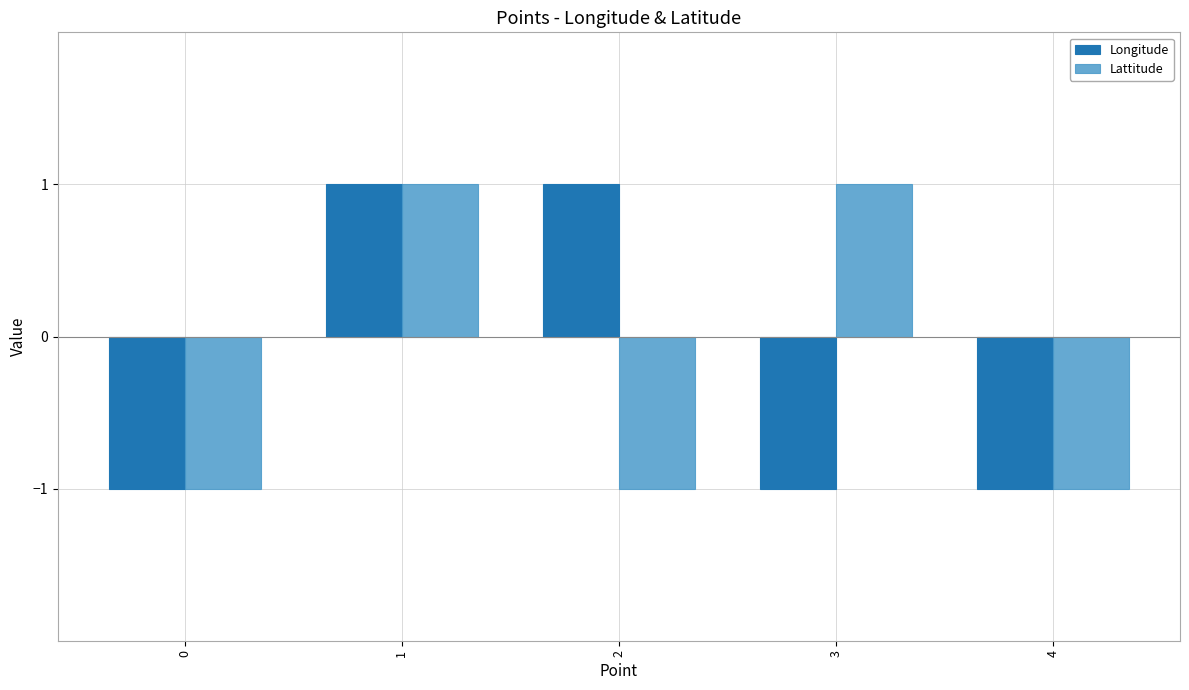

What is the minimum value for Longitude?

-1